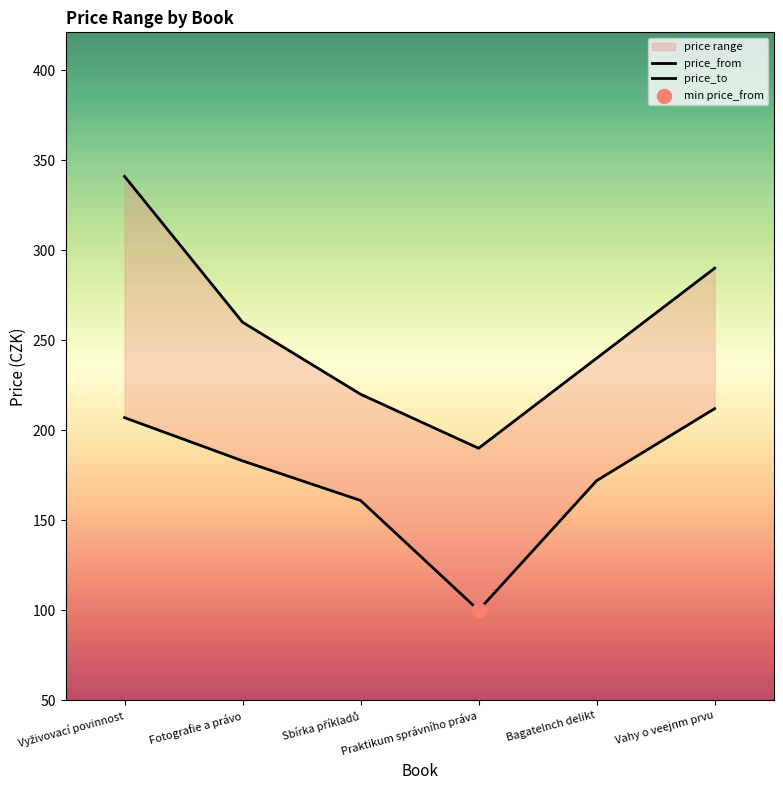

Which series has the largest total across all categories?

price_to